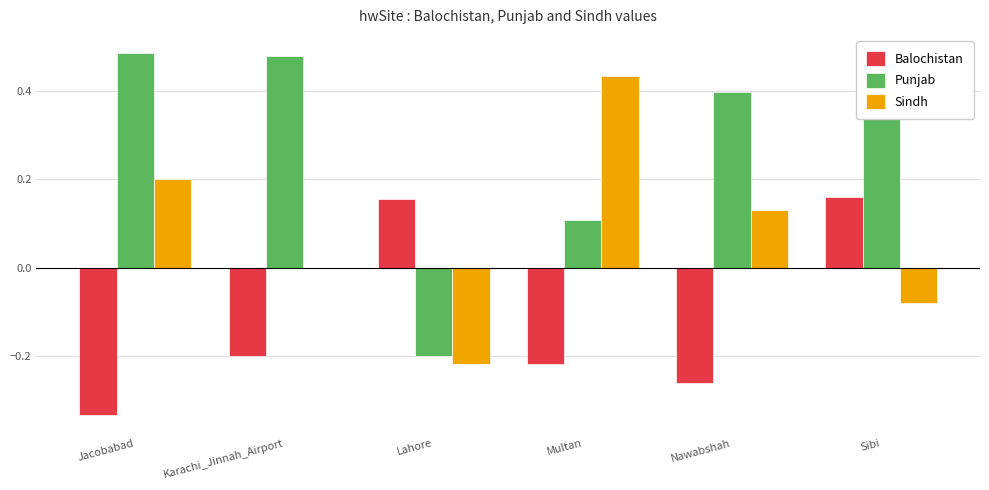

What is the sum of all Balochistan values?

-0.7